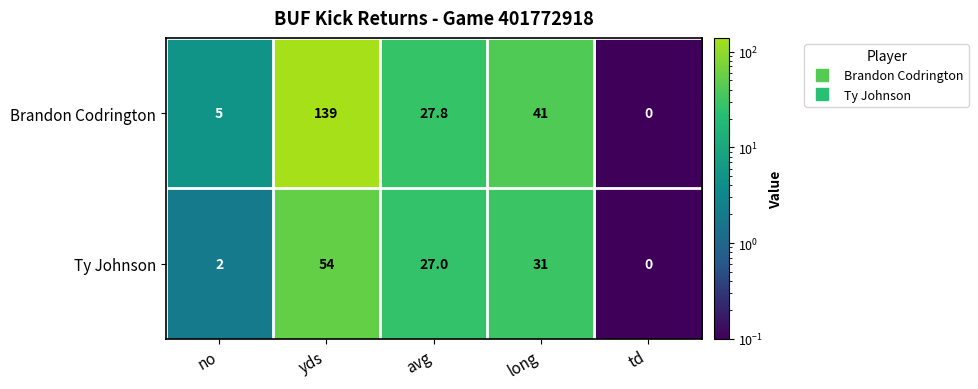

The value of Brandon Codrington at no is 5.0. True or false?

True